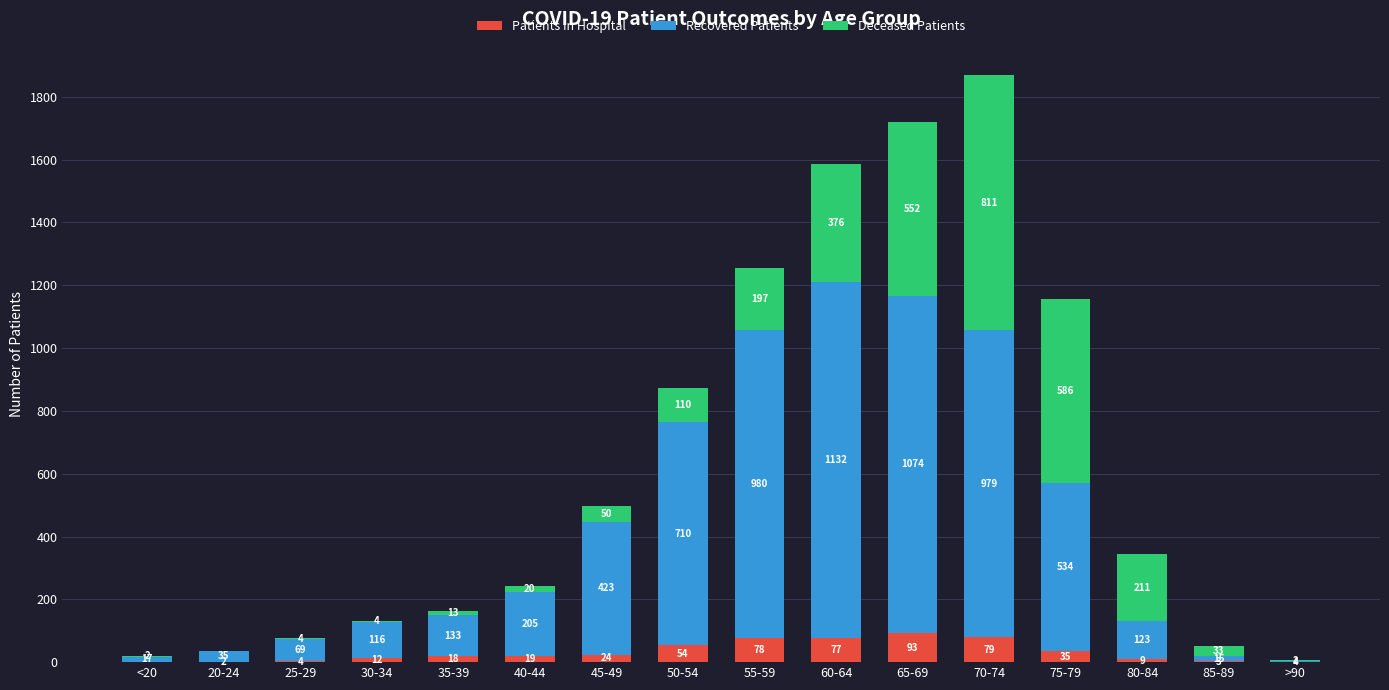

At which category is the sum across all series the highest?

70-74